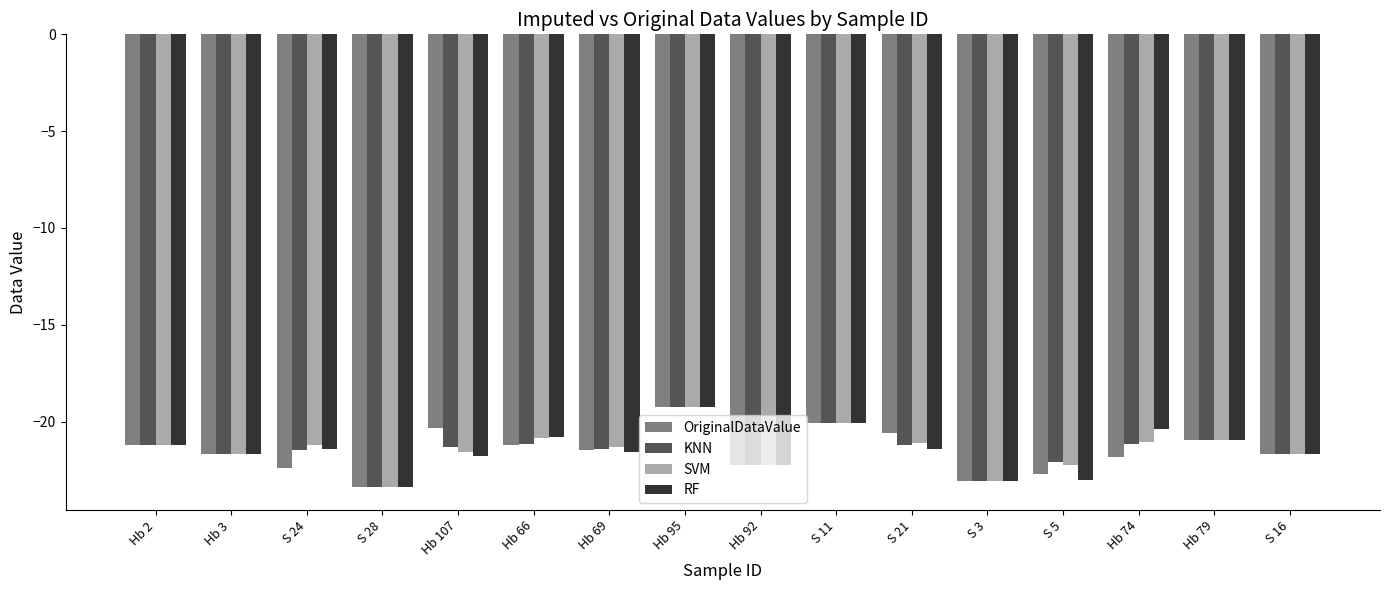

Which category has the highest value in the KNN series?

Hb 95